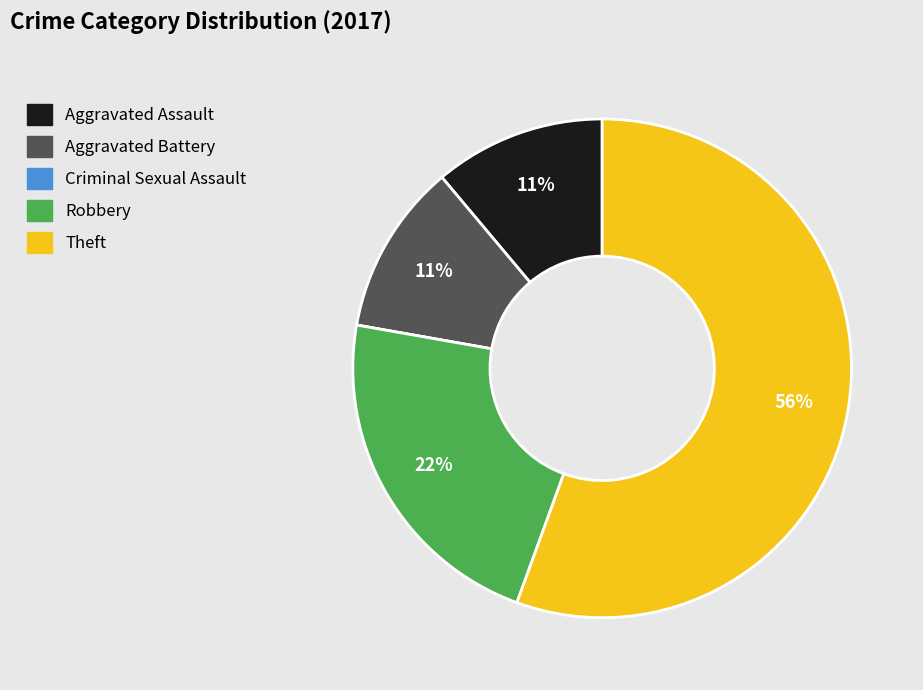

Approximately how many times larger is the value at Theft compared to Robbery?

2.5